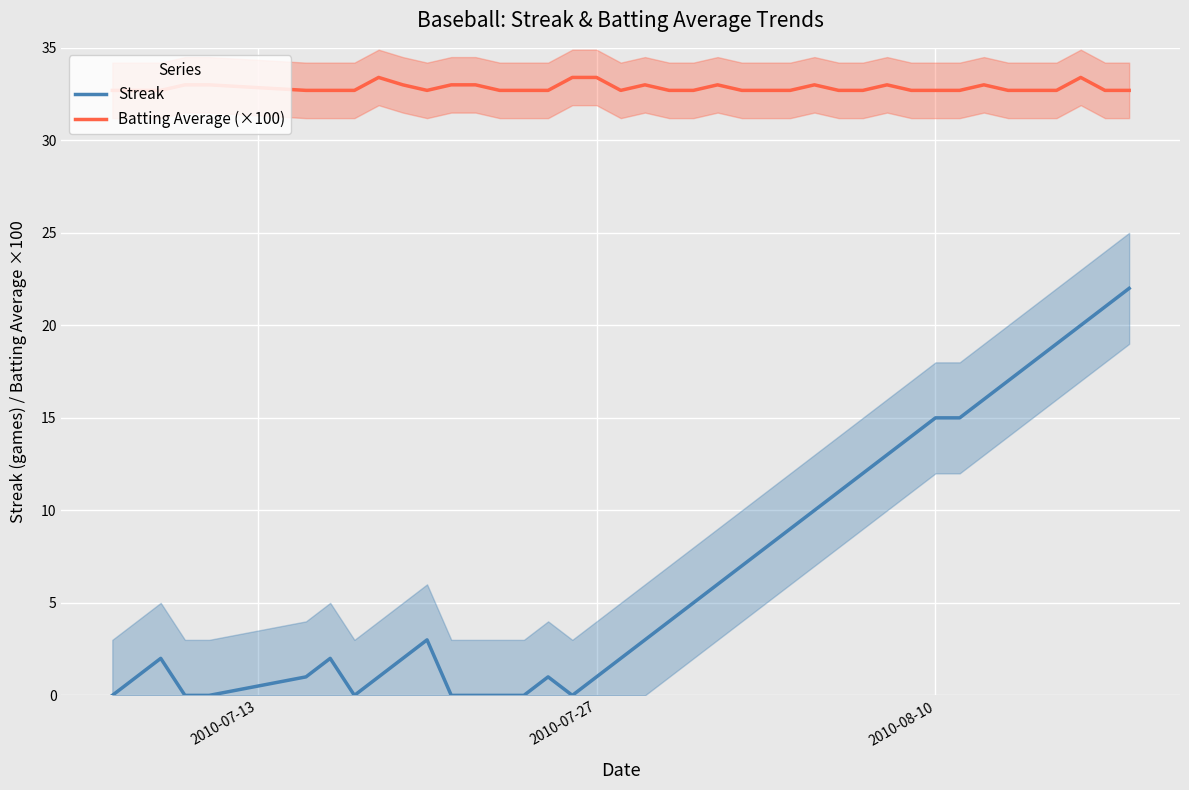

Rank the series by their average value, from lowest to highest.

Streak, Batting Average (×100)